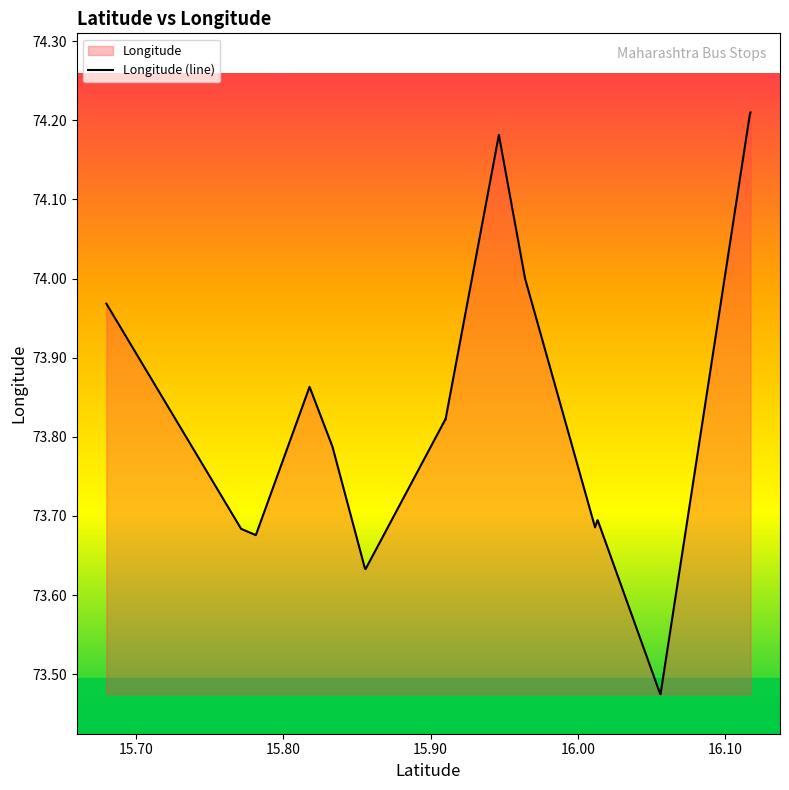

What is the value of the 5th point from the left?

73.8